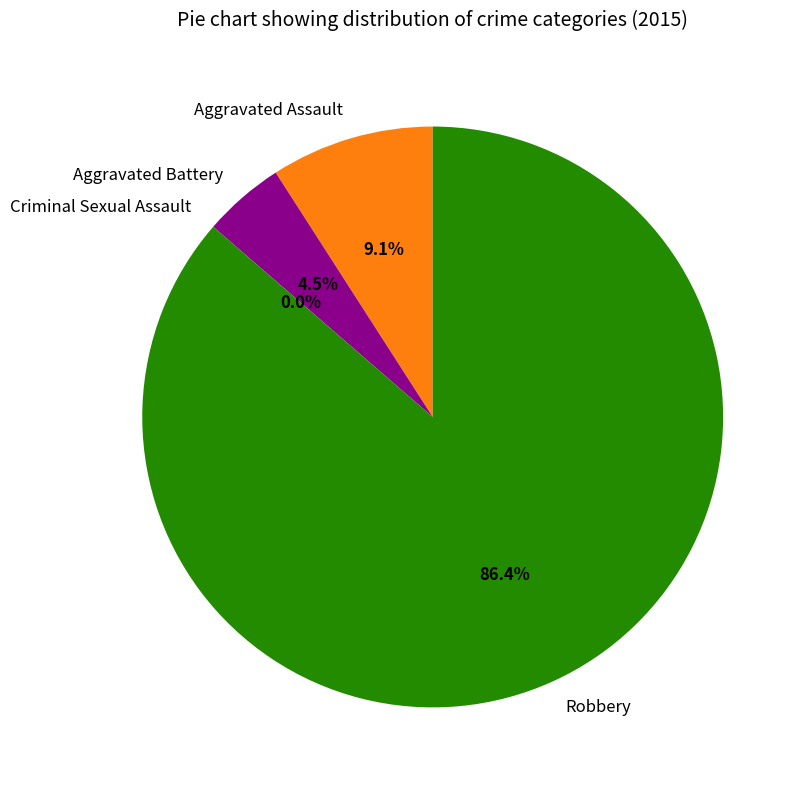

True or false: Robbery accounts for 79% of the total.

False